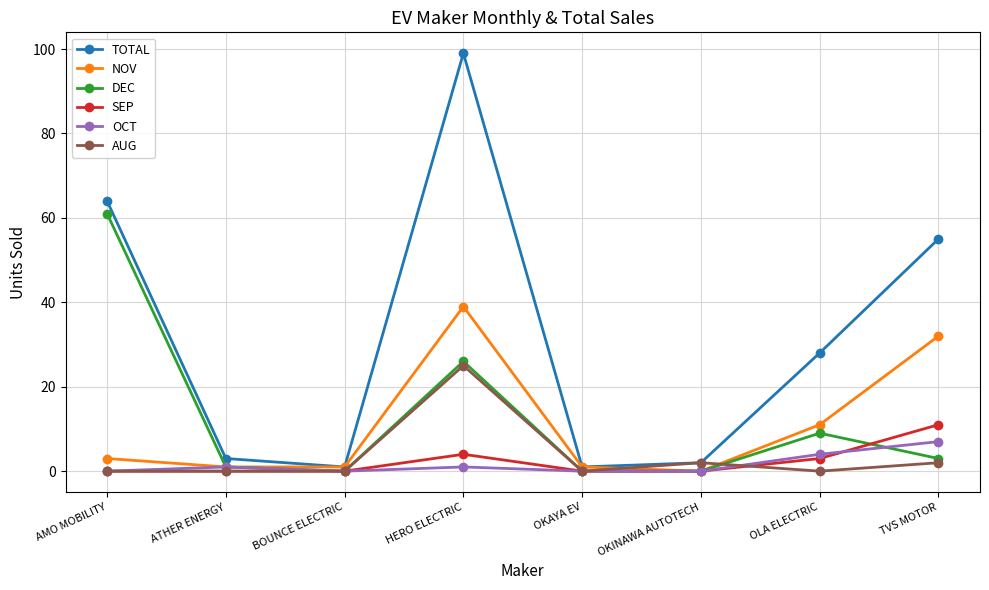

How many distinct data groups are displayed?

6